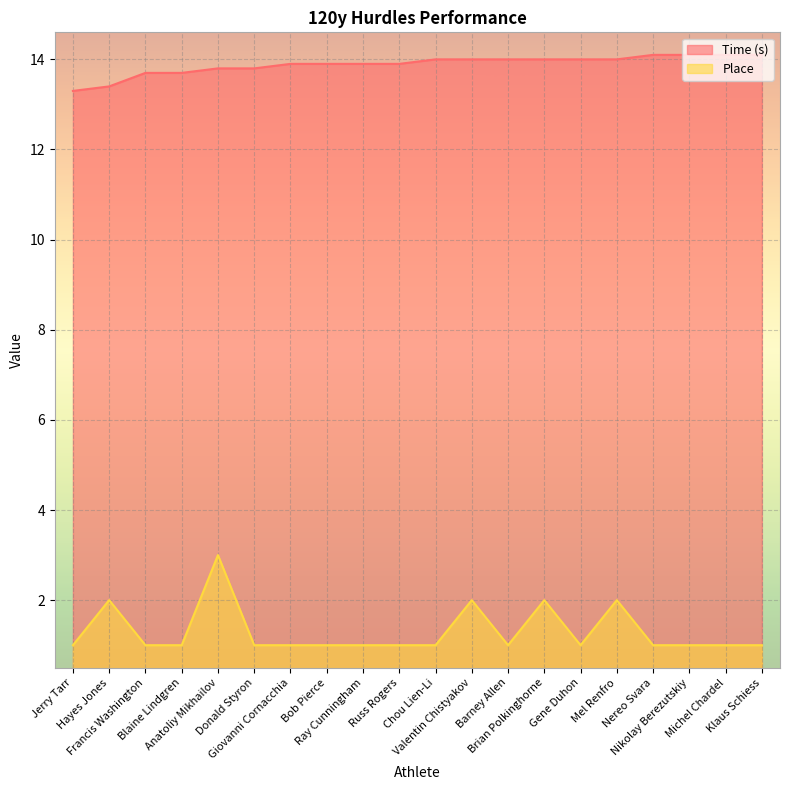

Reading left to right, extract all data points from this chart.

Time (s): Jerry Tarr=13.3	Hayes Jones=13.4	Francis Washington=13.7	Blaine Lindgren=13.7	Anatoliy Mikhailov=13.8	Donald Styron=13.8	Giovanni Cornacchia=13.9	Bob Pierce=13.9	Ray Cunningham=13.9	Russ Rogers=13.9	Chou Lien-Li=14.0	Valentin Chistyakov=14.0	Barney Allen=14.0	Brian Polkinghorne=14.0	Gene Duhon=14.0	Mel Renfro=14.0	Nereo Svara=14.1	Nikolay Berezutskiy=14.1	Michel Chardel=14.1	Klaus Schiess=14.1
Place: Jerry Tarr=1.0	Hayes Jones=2.0	Francis Washington=1.0	Blaine Lindgren=1.0	Anatoliy Mikhailov=3.0	Donald Styron=1.0	Giovanni Cornacchia=1.0	Bob Pierce=1.0	Ray Cunningham=1.0	Russ Rogers=1.0	Chou Lien-Li=1.0	Valentin Chistyakov=2.0	Barney Allen=1.0	Brian Polkinghorne=2.0	Gene Duhon=1.0	Mel Renfro=2.0	Nereo Svara=1.0	Nikolay Berezutskiy=1.0	Michel Chardel=1.0	Klaus Schiess=1.0